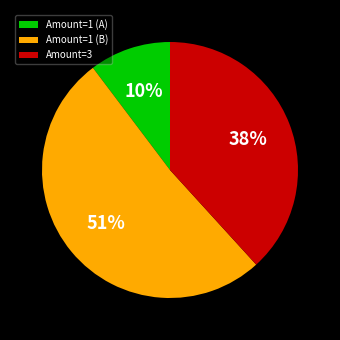

Is there any slice that represents more than half of the pie?

Yes